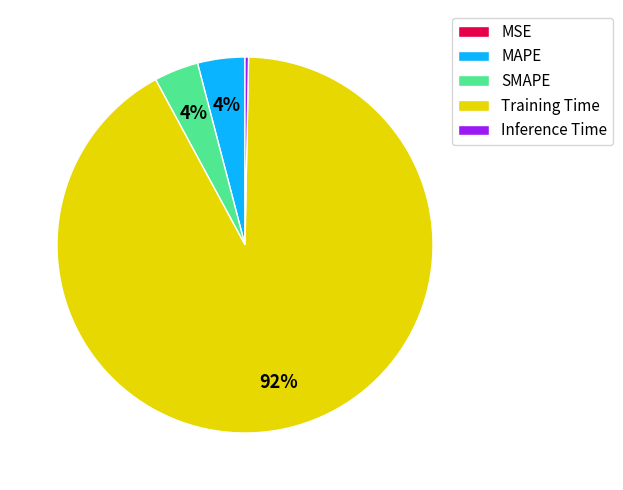

True or false: Training Time accounts for 99% of the total.

False